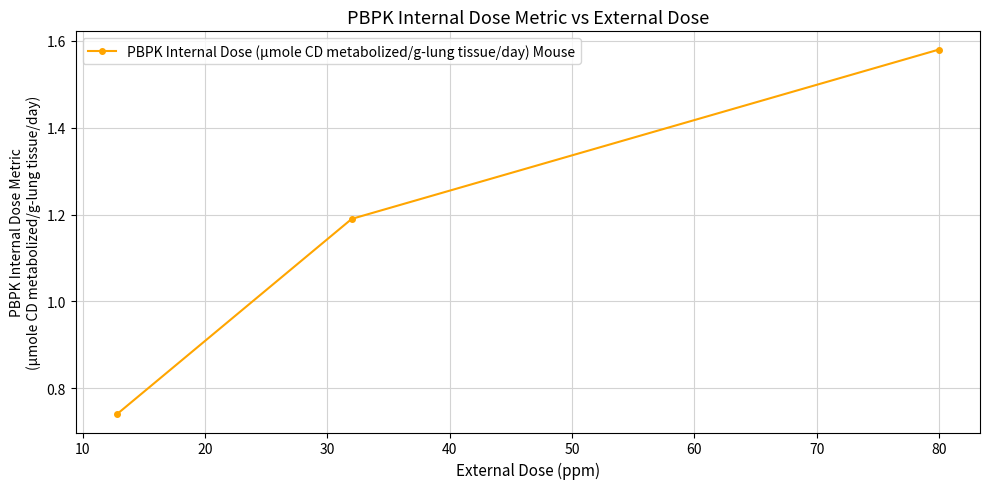

What is the difference between the maximum and minimum values?

0.8